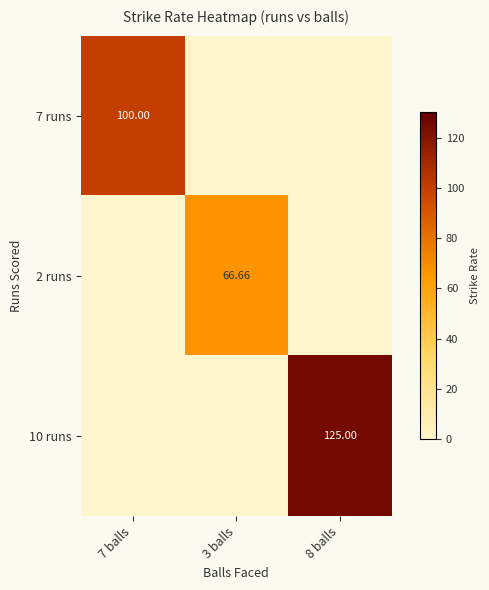

Rank the series by their average value, from highest to lowest.

10 runs, 7 runs, 2 runs